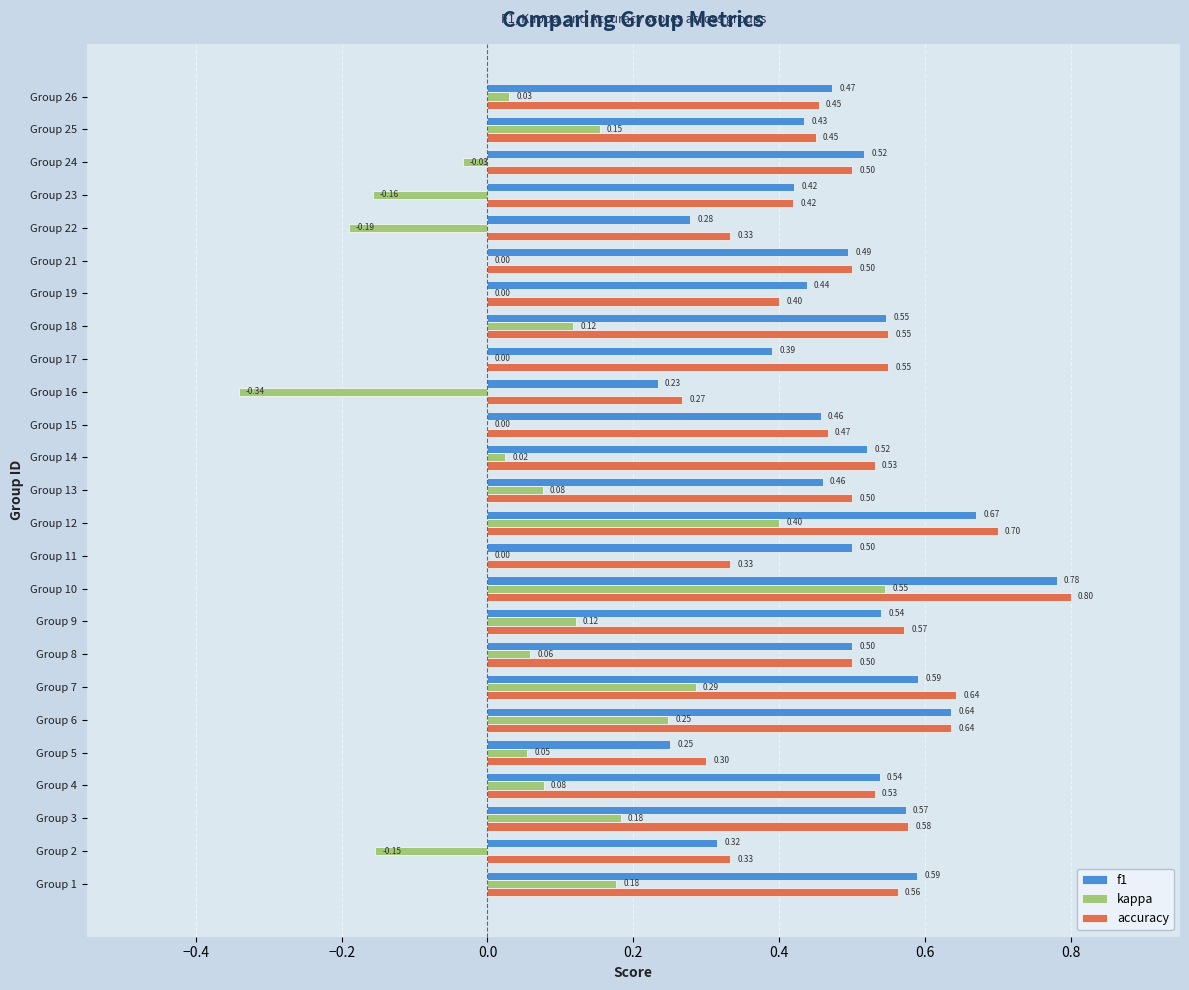

Which category has the highest value across all series?

Group 10